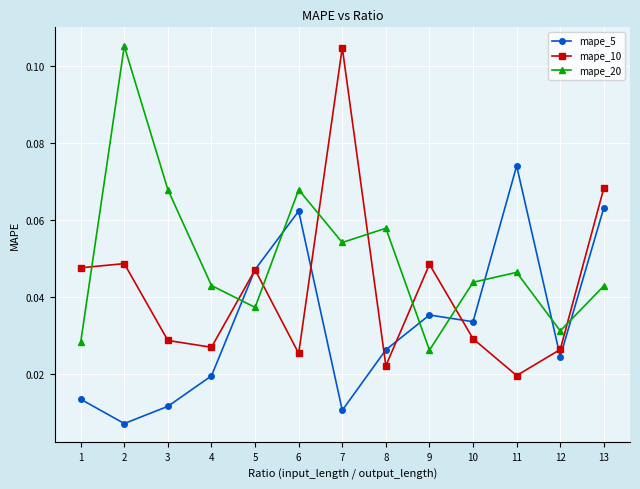

How many intersections are there between mape_20 and mape_5?

7